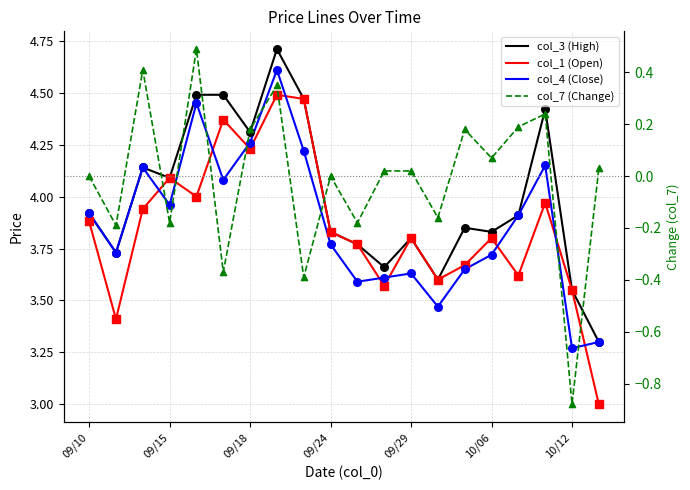

What are all the series names shown in the legend?

col_3 (High), col_1 (Open), col_4 (Close), col_7 (Change)